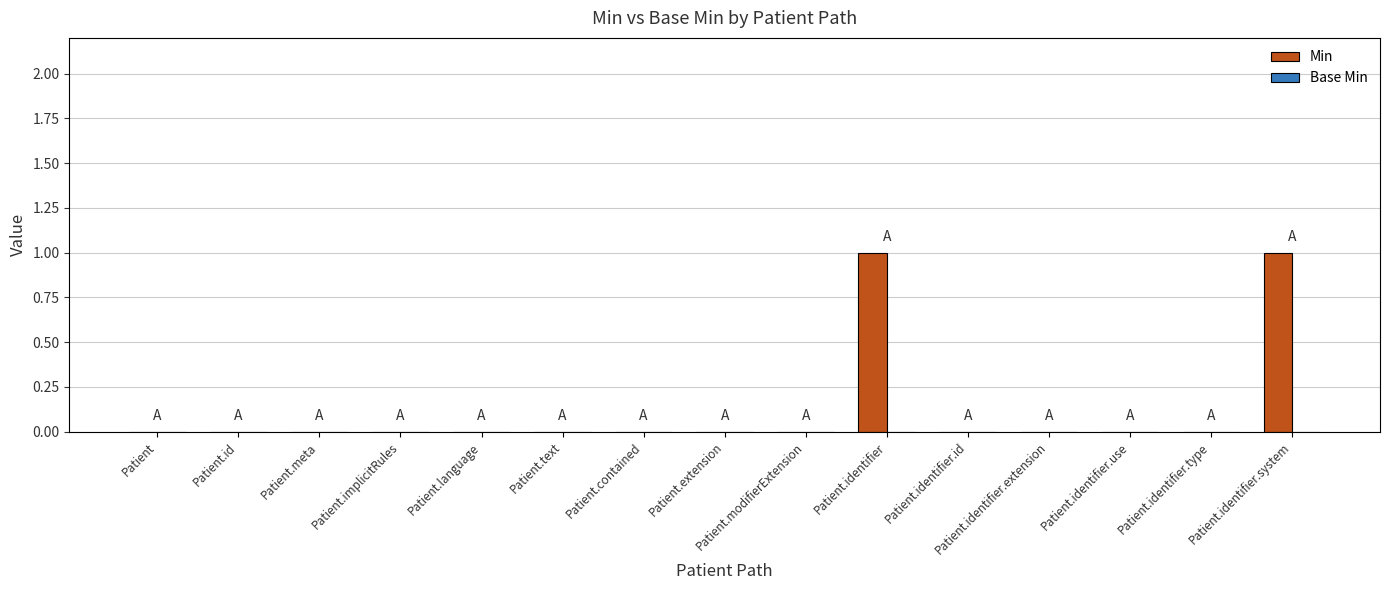

What is the change in value from Patient.id to Patient.identifier.system?

+1